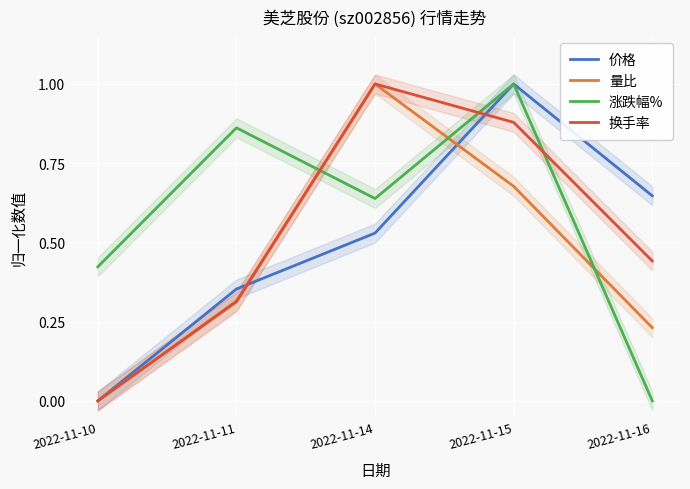

What is the difference between the second highest and minimum values in the 价格 series?

0.6